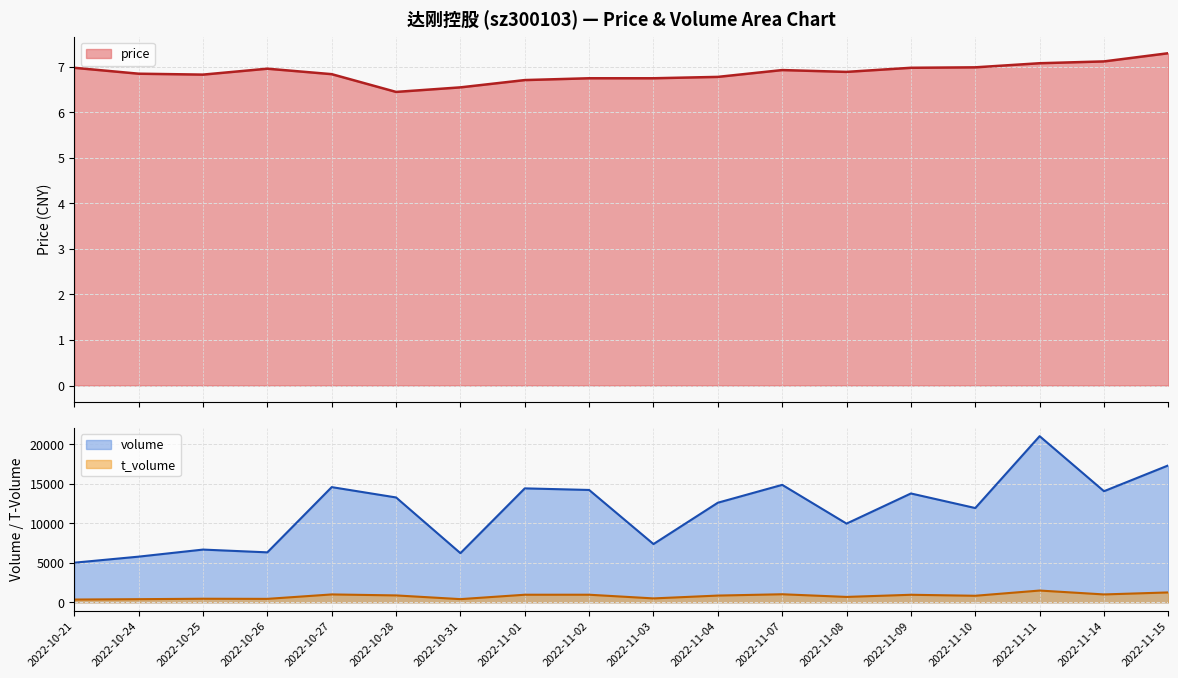

How many values in the volume series are below 13267?

9